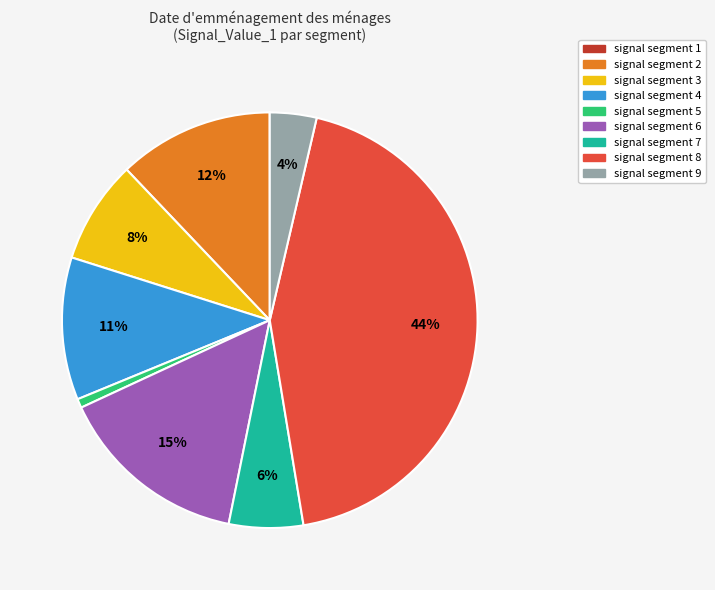

What is the largest slice in the pie chart?

signal segment 8